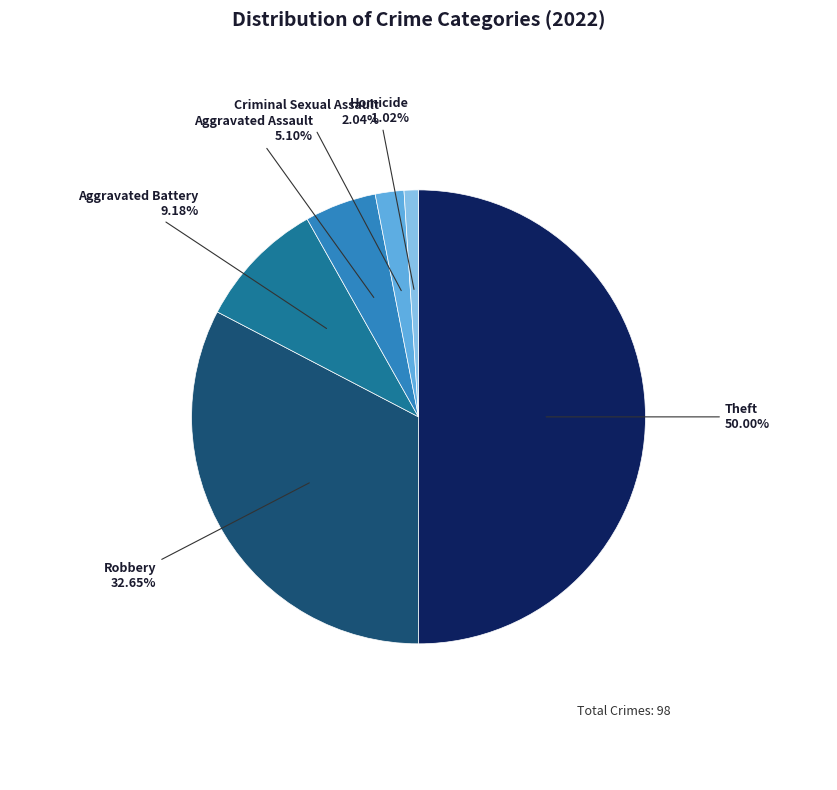

Is Homicide the majority of the pie?

No